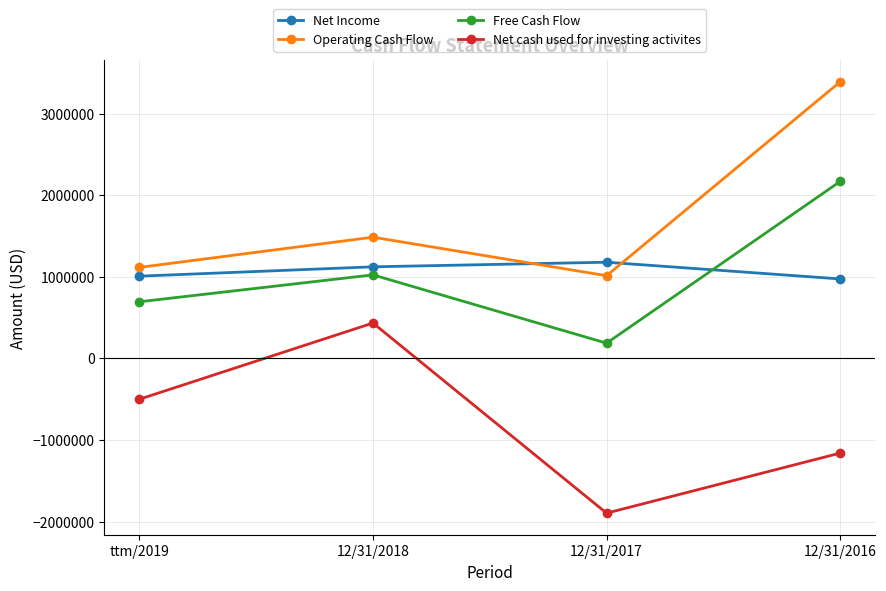

True or false: Net cash used for investing activites and Free Cash Flow cross at least once.

False